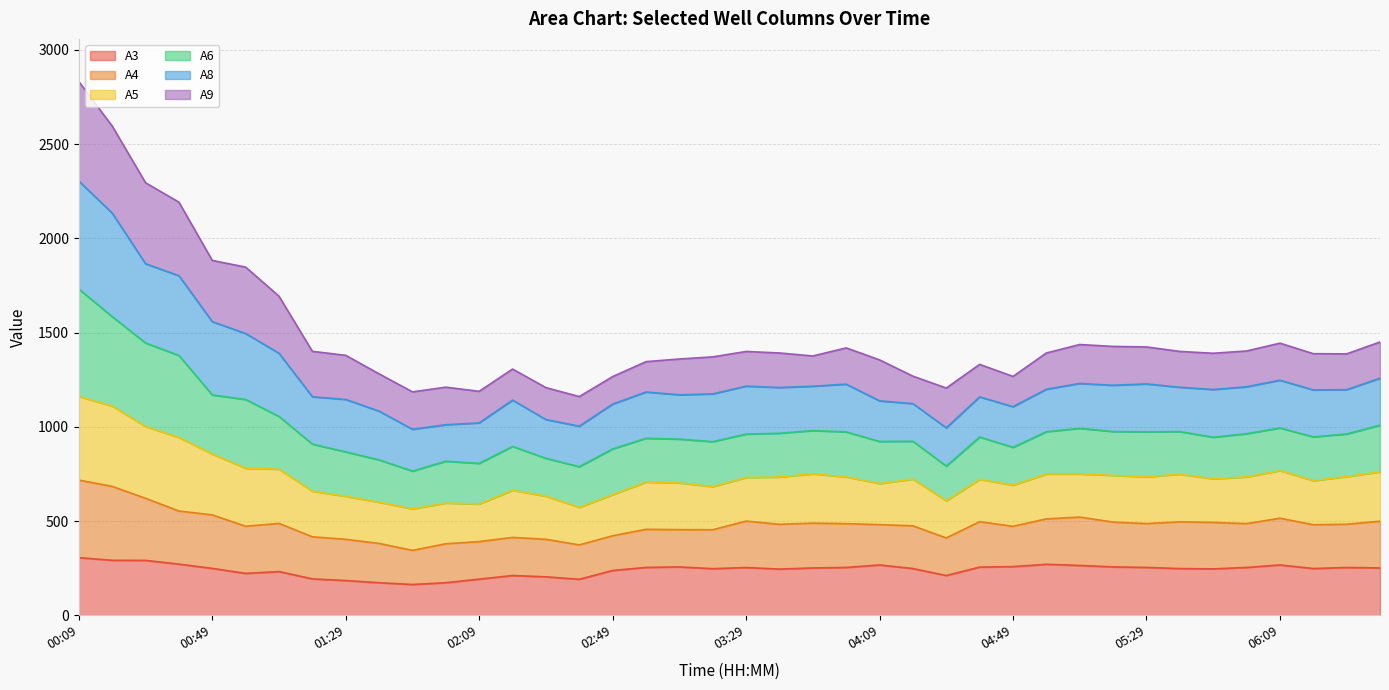

What is the label of the 24th point from the right?

02:49